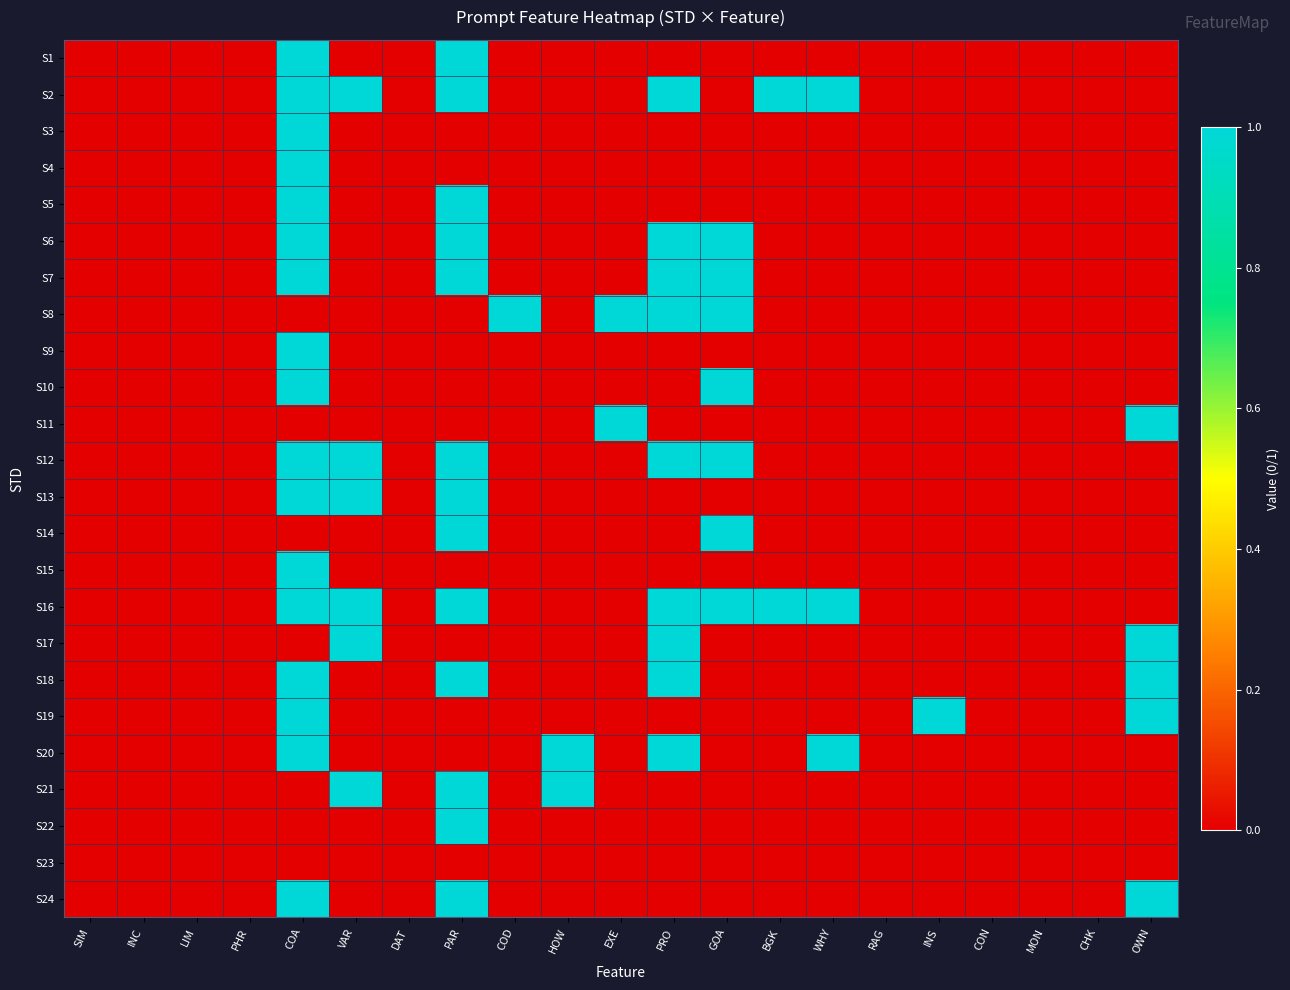

Between LIM and MON, which is larger?

LIM